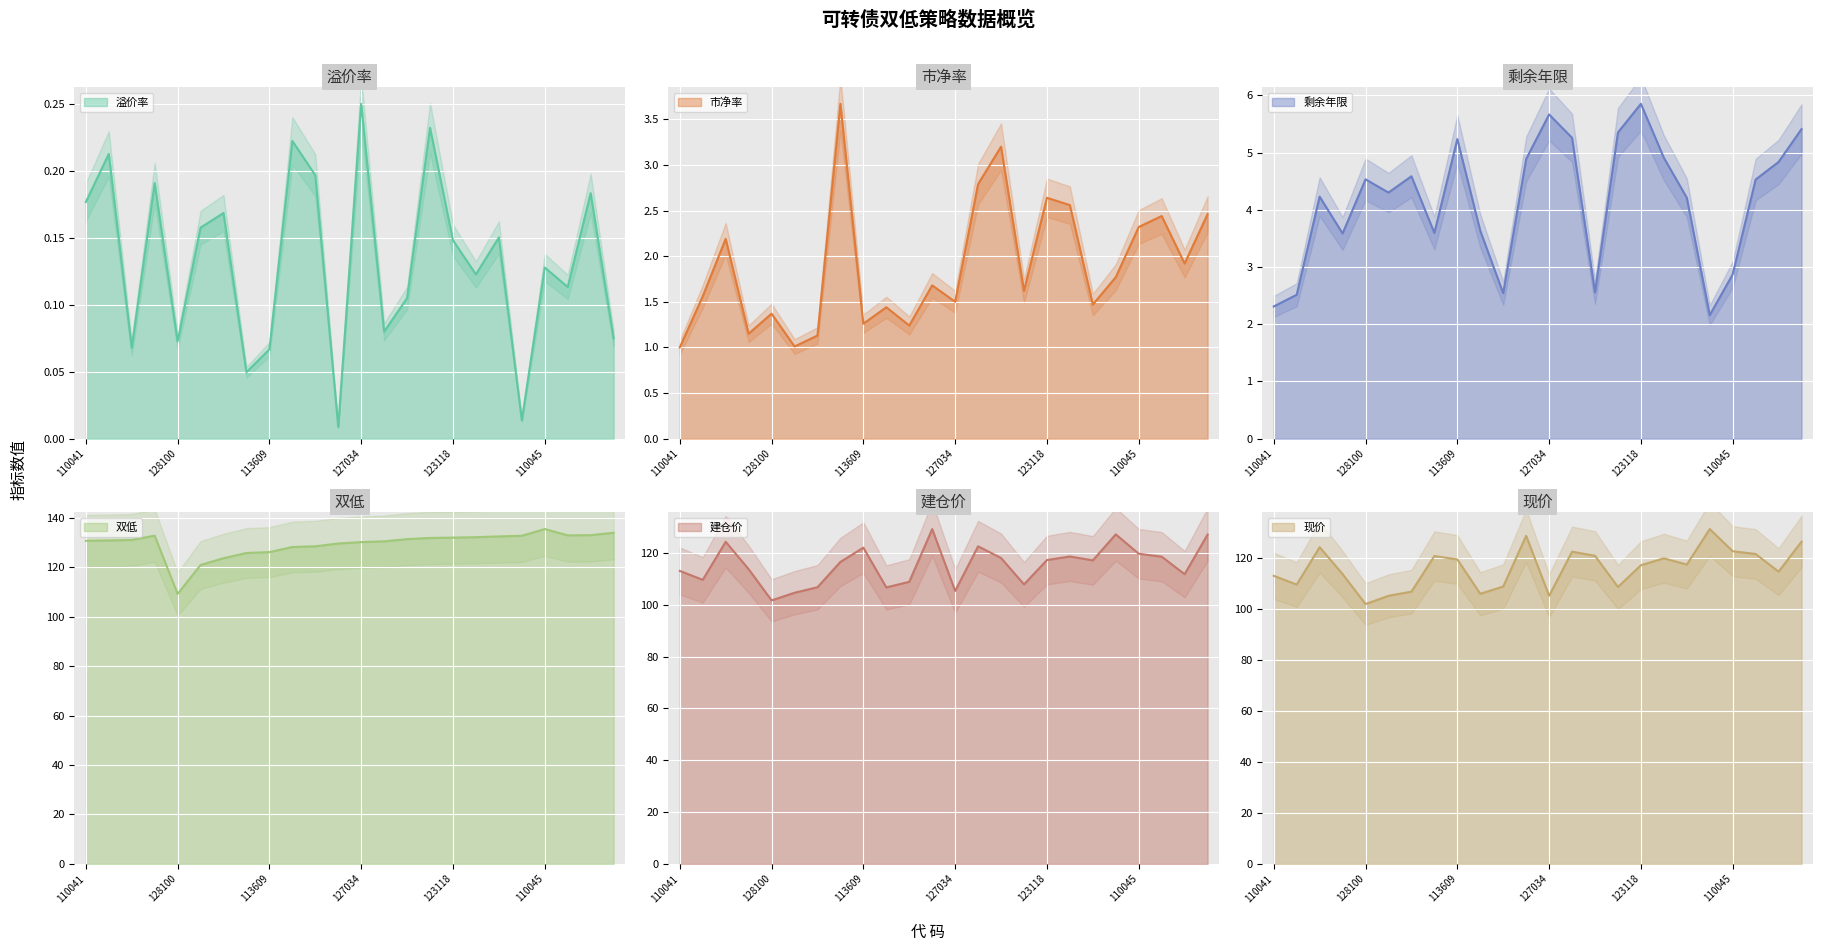

What is the difference between the 建仓价 values at 113014 and 113505?

17.6